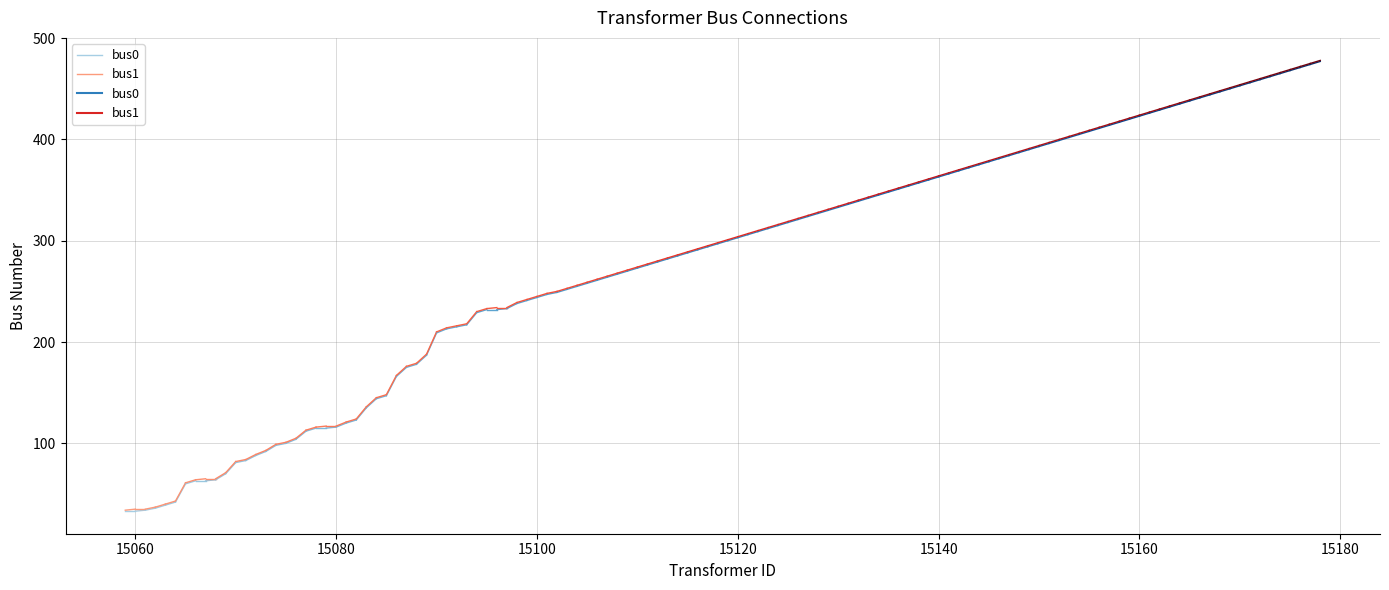

Which series has the largest range (max minus min)?

bus1